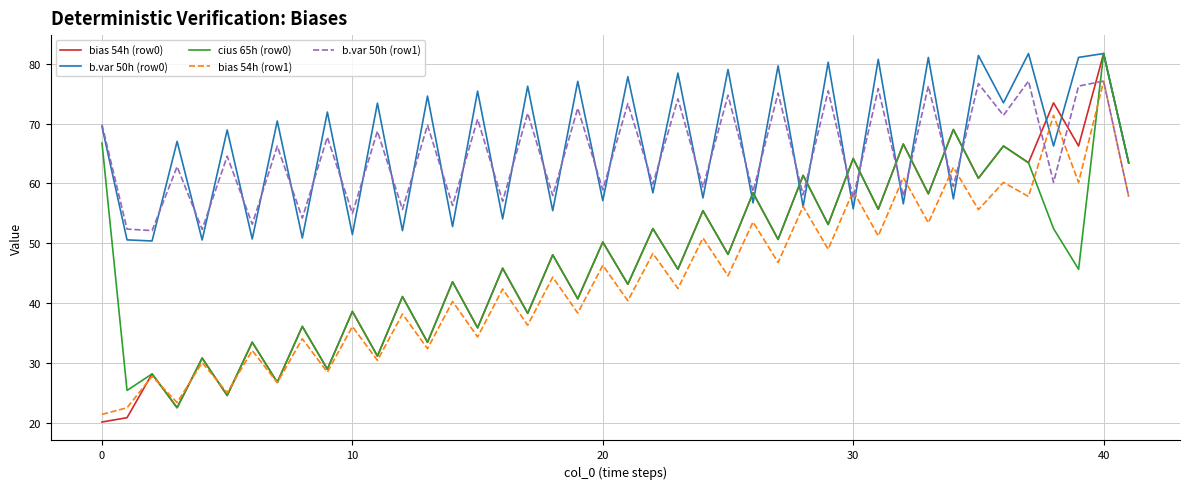

What is the smallest value displayed?

20.1